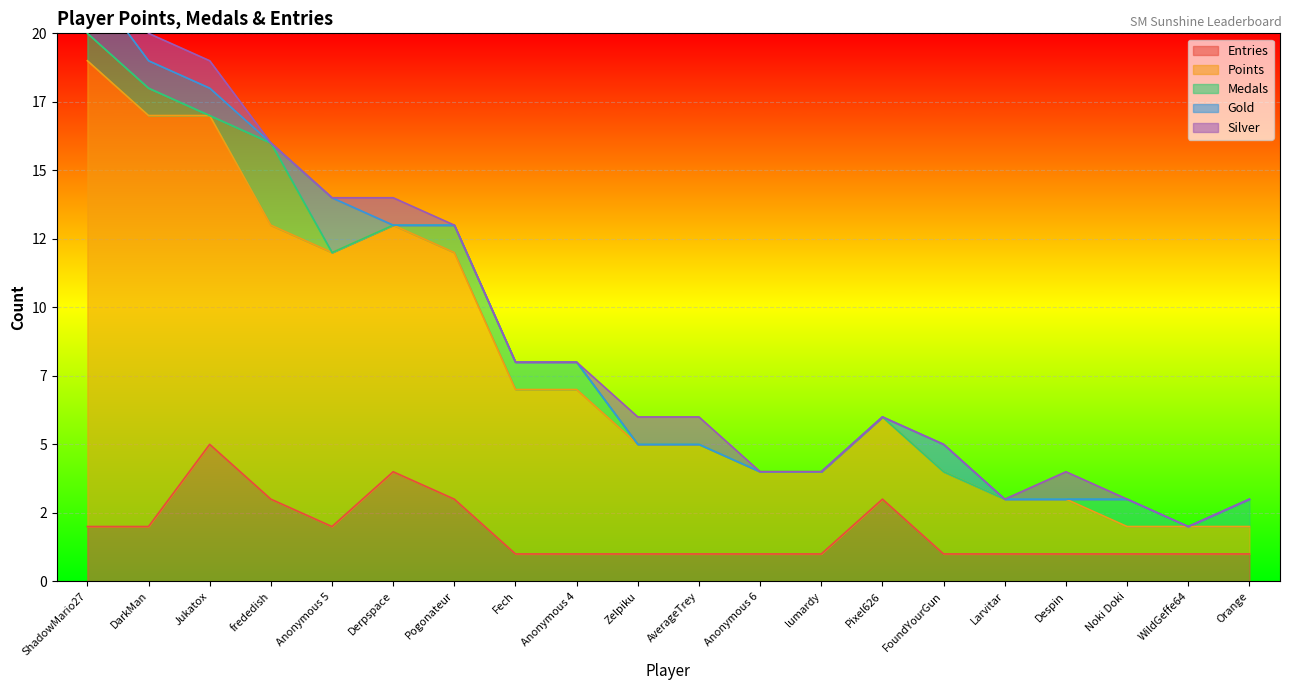

True or false: Points and Gold cross at least once.

False